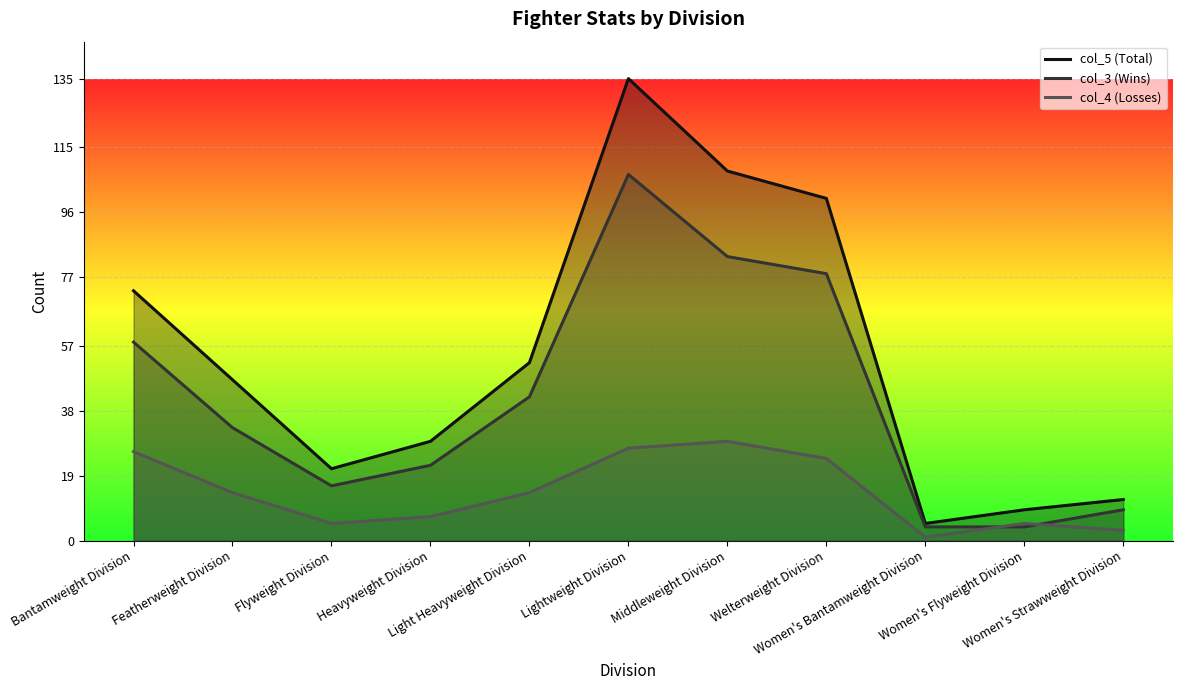

List the labels in order of col_5 (Total) value, smallest first.

Women's Bantamweight Division, Women's Flyweight Division, Women's Strawweight Division, Flyweight Division, Heavyweight Division, Featherweight Division, Light Heavyweight Division, Bantamweight Division, Welterweight Division, Middleweight Division, Lightweight Division